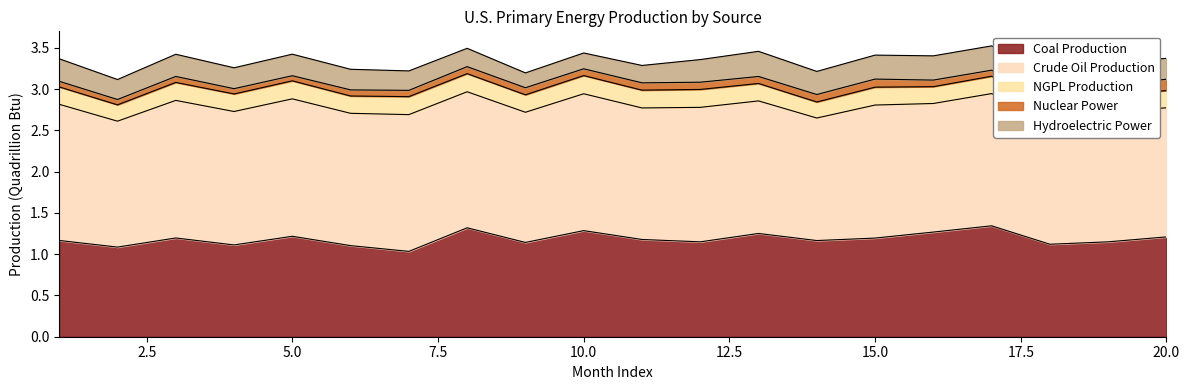

Rank the categories by Coal Production value from highest to lowest.

17, 8, 10, 16, 13, 5, 20, 3, 15, 11, 1, 14, 19, 12, 9, 18, 4, 6, 2, 7